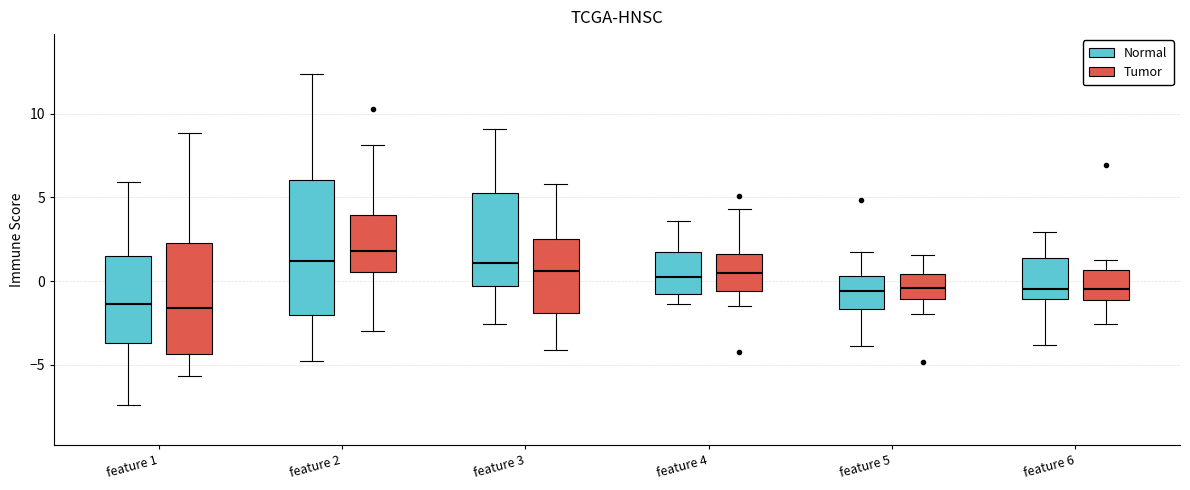

Reading left to right, transcribe this box plot: for each box, give where its median line is, the range the box spans, and where its two whiskers end, as read against the y-axis. The values are not printed on the chart, so give them approximately, as read against the axis.

feature 1 (Normal): median -1.5, box -3.5 to 1.5, whiskers -7.5 to 6.0
feature 1 (Tumor): median -1.5, box -4.5 to 2.5, whiskers -5.5 to 9.0
feature 2 (Normal): median 1.0, box -2.0 to 6.0, whiskers -5.0 to 12.5
feature 2 (Tumor): median 2.0, box 0.5 to 4.0, whiskers -3.0 to 8.0
feature 3 (Normal): median 1.0, box -0.5 to 5.0, whiskers -2.5 to 9.0
feature 3 (Tumor): median 0.5, box -2.0 to 2.5, whiskers -4.0 to 6.0
feature 4 (Normal): median 0.0, box -1.0 to 1.5, whiskers -1.5 to 3.5
feature 4 (Tumor): median 0.5, box -0.5 to 1.5, whiskers -1.5 to 4.5
feature 5 (Normal): median -0.5, box -1.5 to 0.5, whiskers -4.0 to 1.5
feature 5 (Tumor): median -0.5, box -1.0 to 0.5, whiskers -2.0 to 1.5
feature 6 (Normal): median -0.5, box -1.0 to 1.5, whiskers -4.0 to 3.0
feature 6 (Tumor): median -0.5, box -1.0 to 0.5, whiskers -2.5 to 1.5